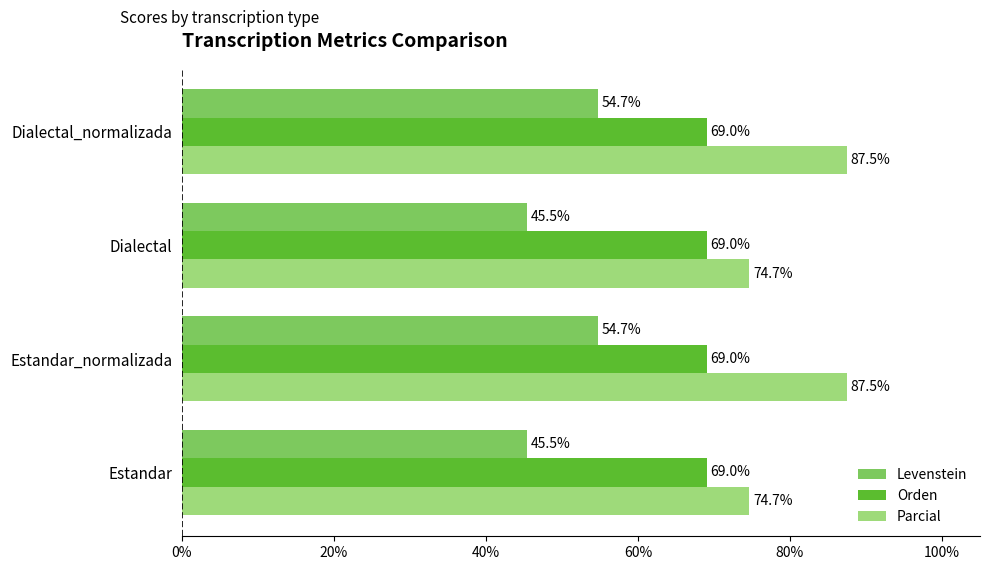

What is the sum of all Levenstein values?

200.3